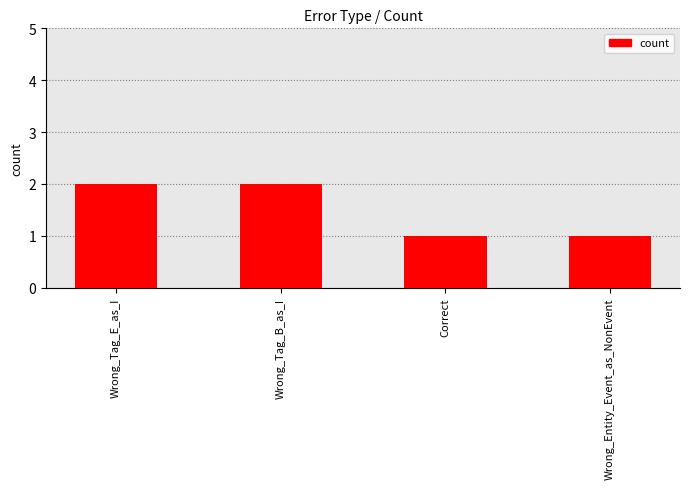

What is the label of the 2nd bar from the right?

Correct